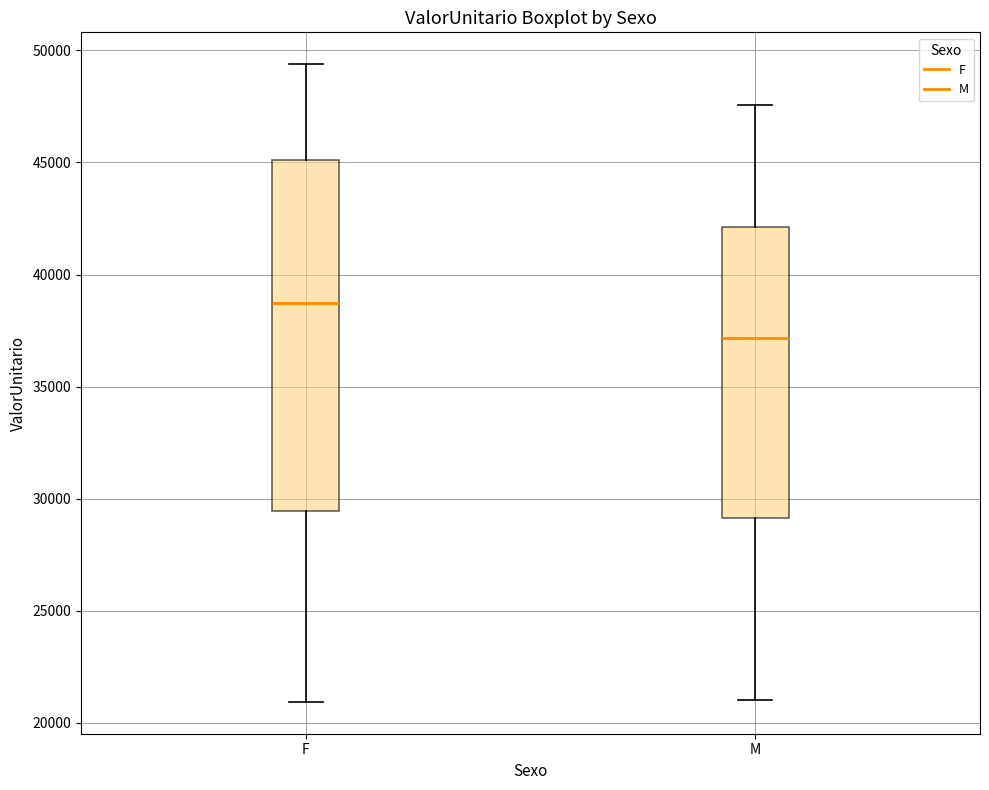

Reading left to right, transcribe this box plot: for each box, give where its median line is, the range the box spans, and where its two whiskers end, as read against the y-axis. The values are not printed on the chart, so give them approximately, as read against the axis.

F: median 38500, box 29500 to 45000, whiskers 21000 to 49500
M: median 37000, box 29000 to 42000, whiskers 21000 to 47500